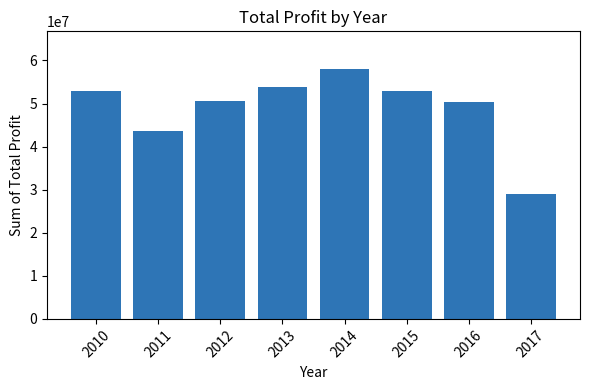

What is the sum of all values?

391202611.6